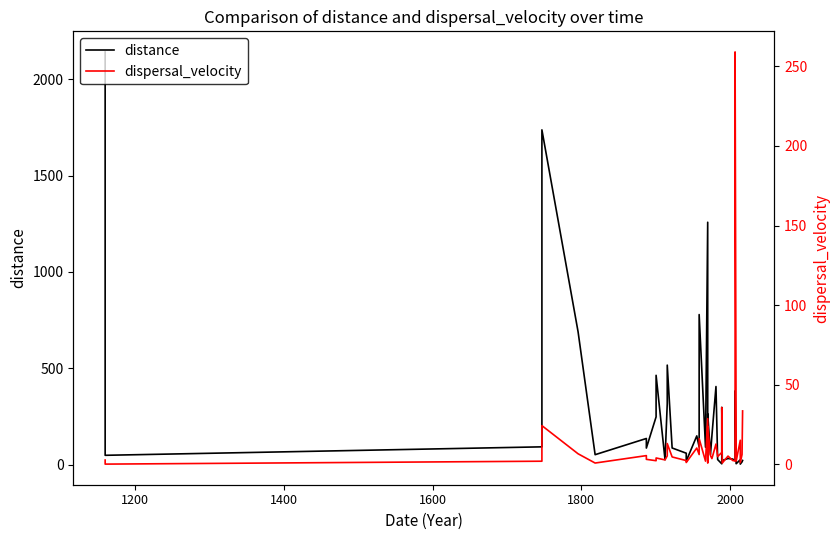

How many interior local peaks does the distance series have?

13